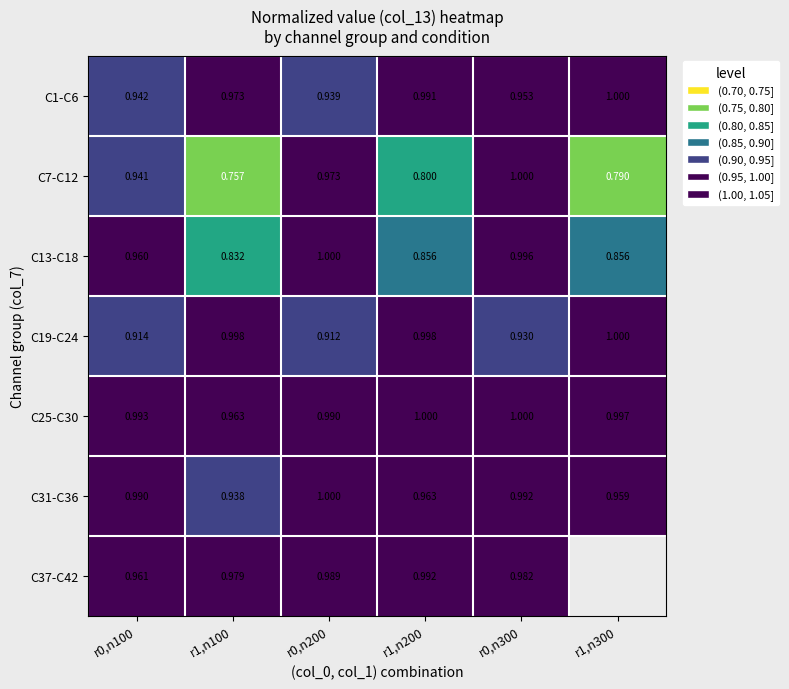

What is the total value across all series at r1,n100?

6.4